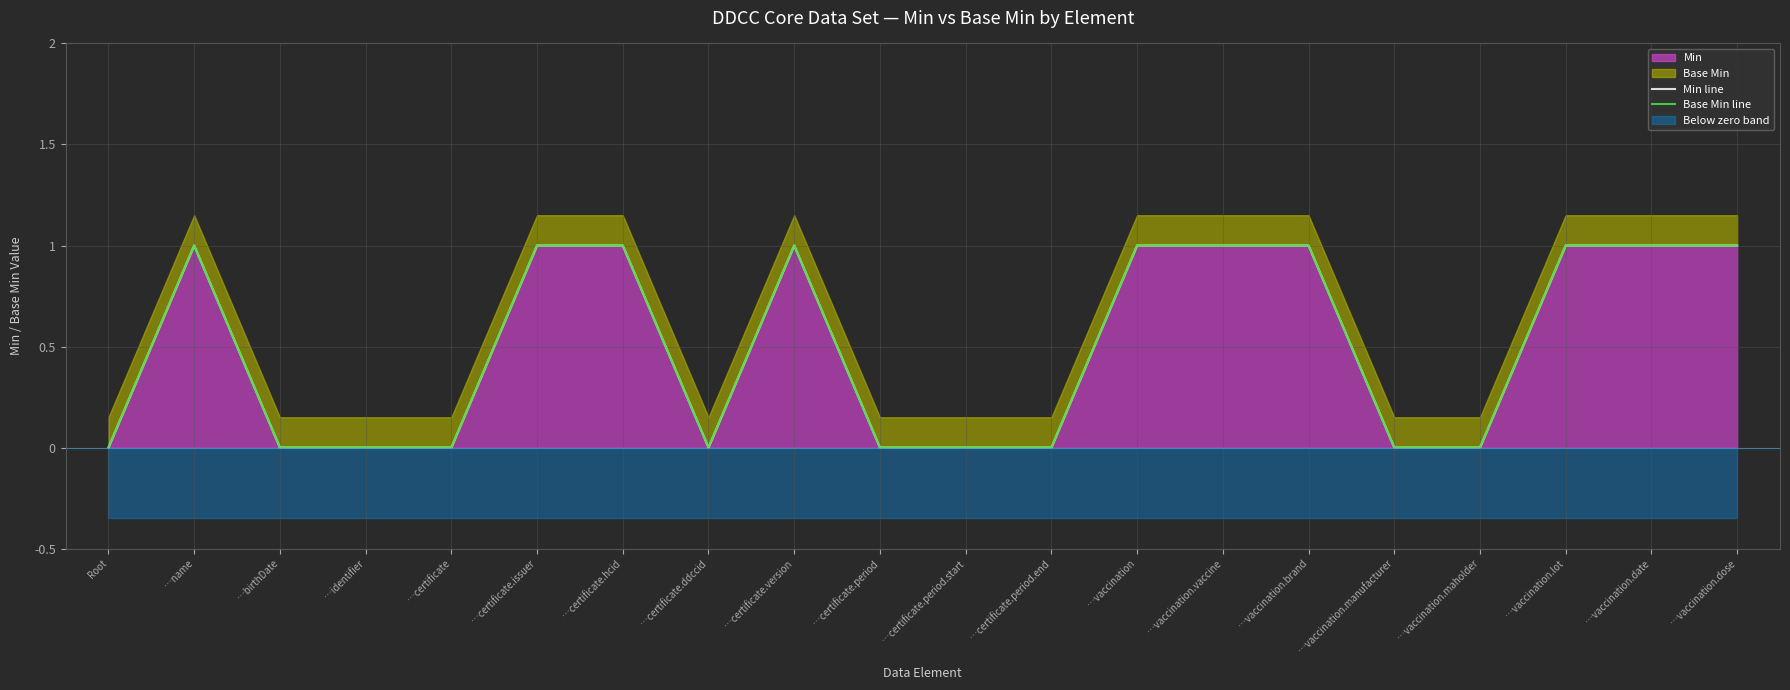

Is the value of Min line at …certificate.issuer greater than the value of Base Min line at …certificate.period.end?

Yes